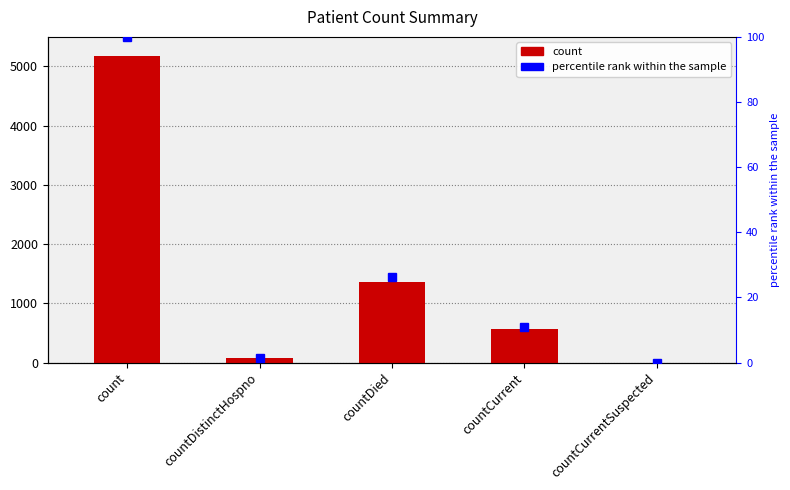

The percentile rank within the sample series shows 26.3 at countDied. True or false?

True